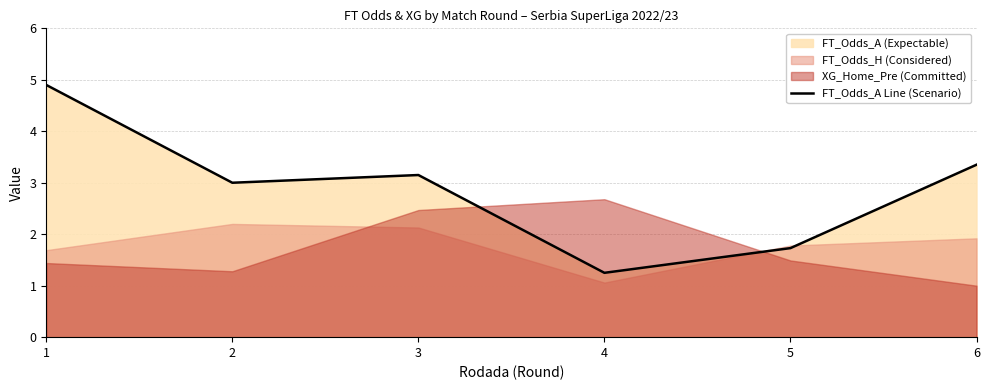

What is the difference between the maximum and minimum values?

3.7